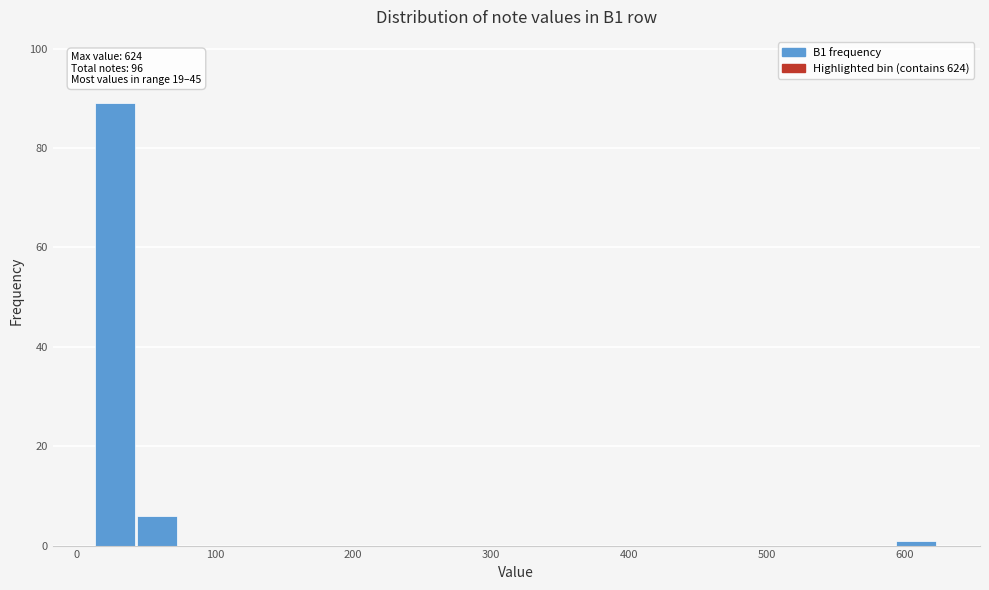

Around what value on the x-axis is the tallest bar? Give the approximate position of its centre, as read against the axis.

30